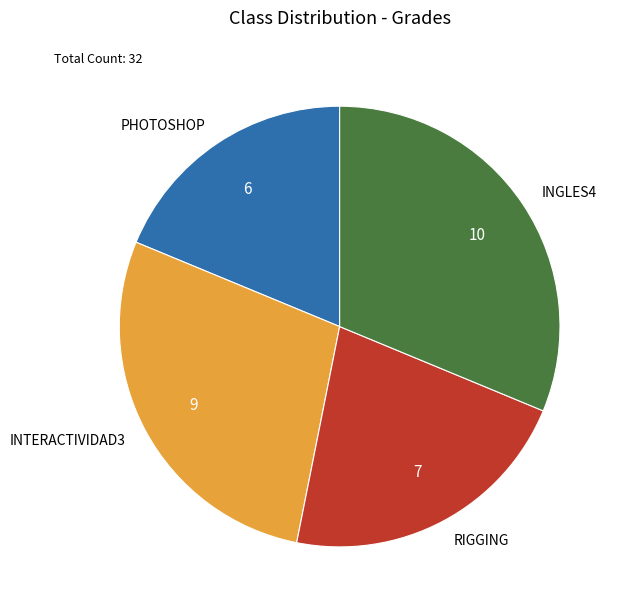

Is the sum of INGLES4 and INTERACTIVIDAD3 greater than half?

Yes